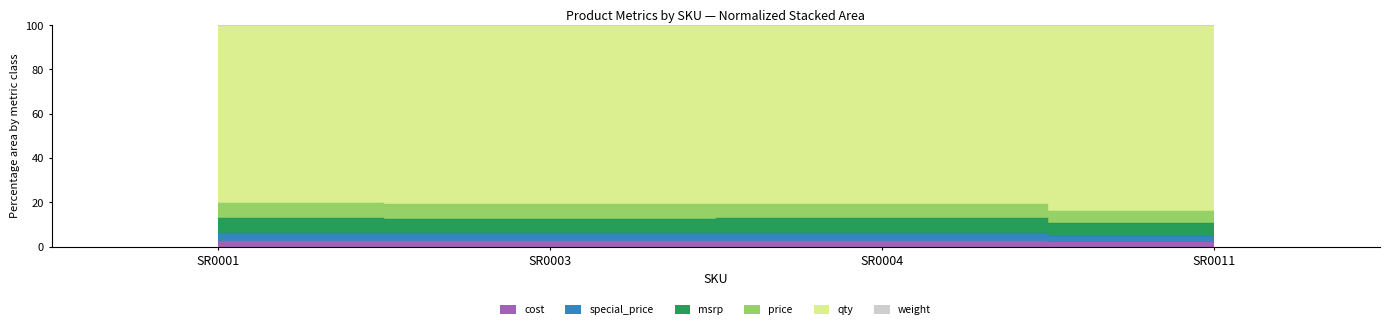

Count the number of categories in the chart.

4